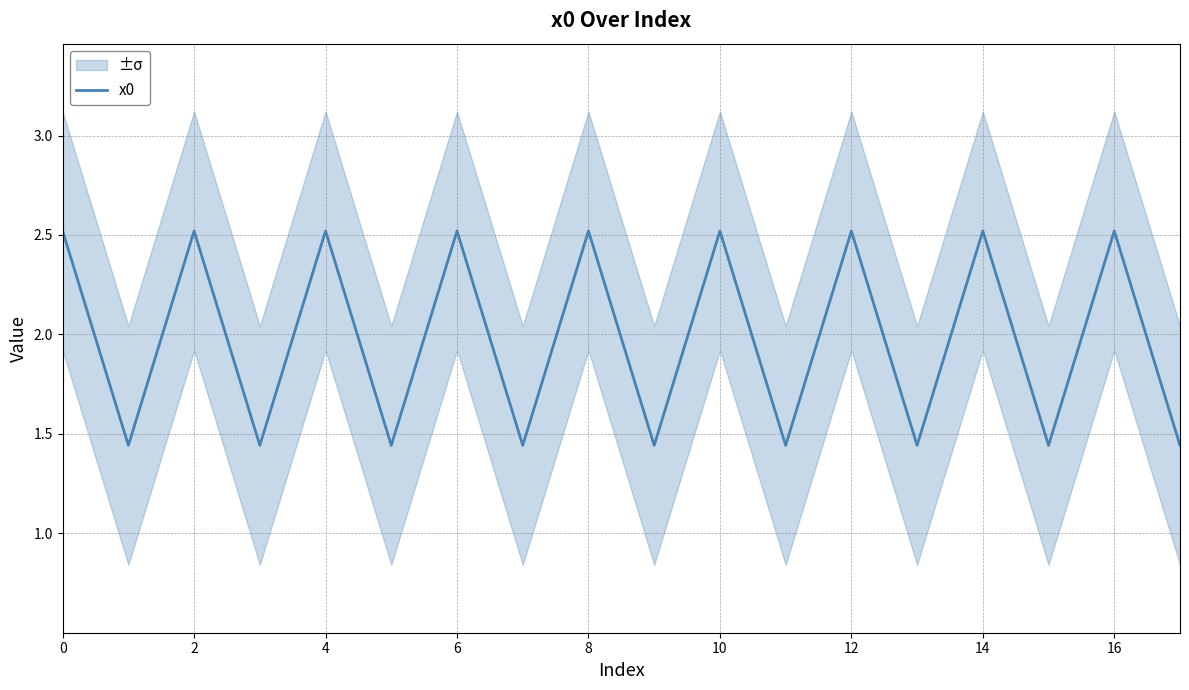

The value of x0 at 12 is 2.5. True or false?

True